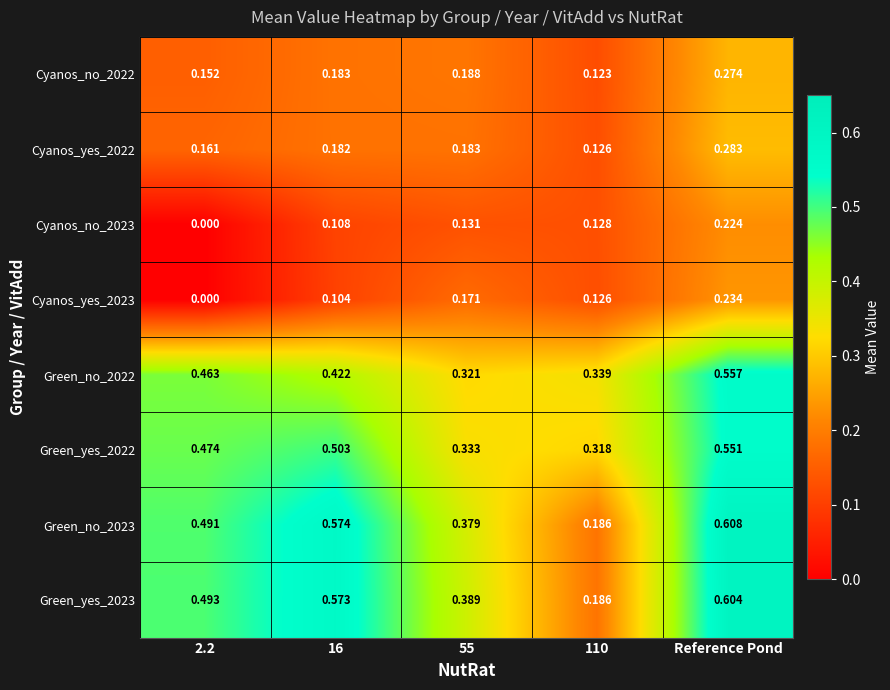

At which category is the sum across all series the highest?

Reference Pond